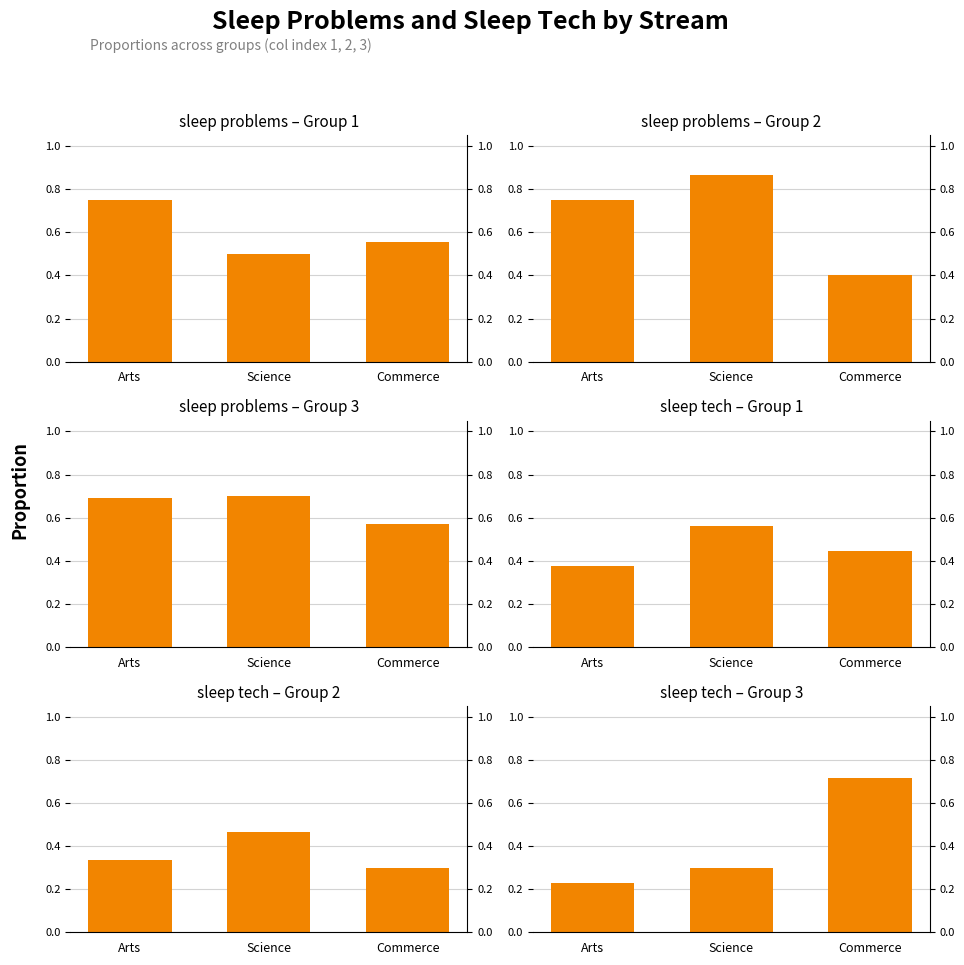

How many bars are there in each group?

6